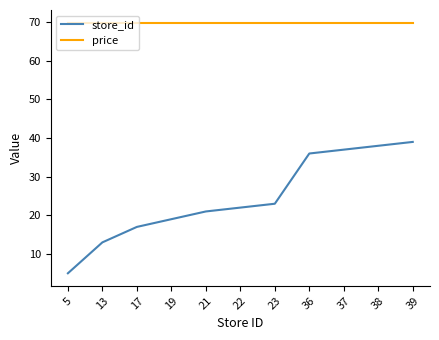

The value of store_id at 22 is 15.1. True or false?

False